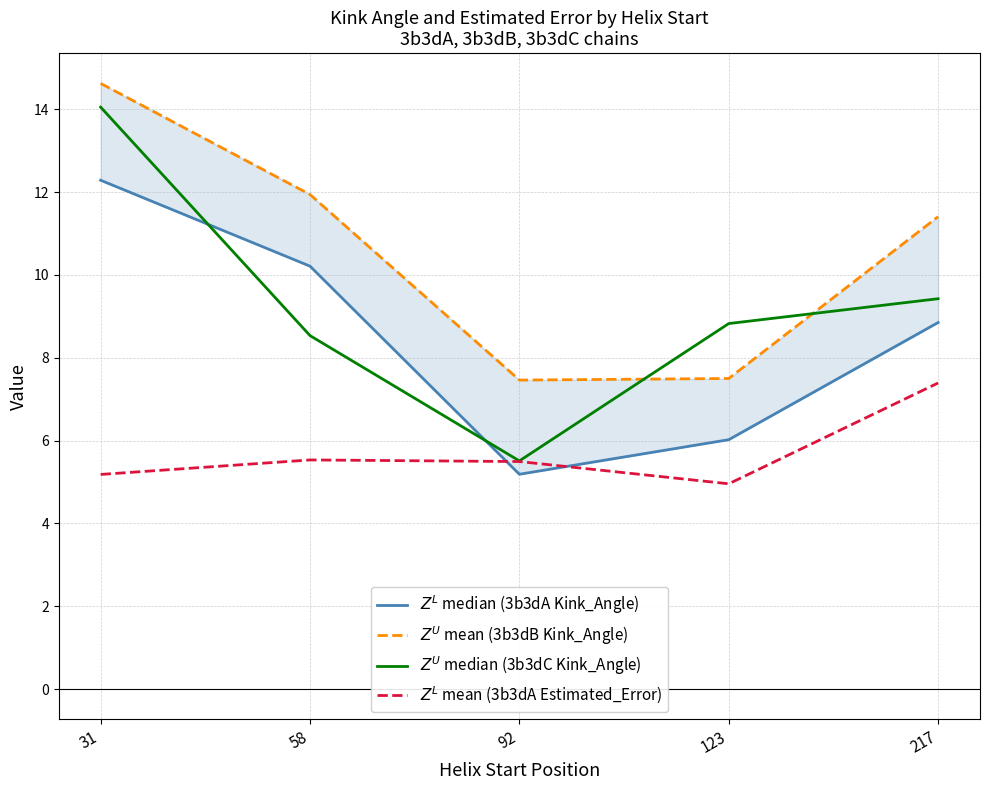

List the labels in order of $Z^U$ median (3b3dC Kink_Angle) value, largest first.

31, 217, 123, 58, 92